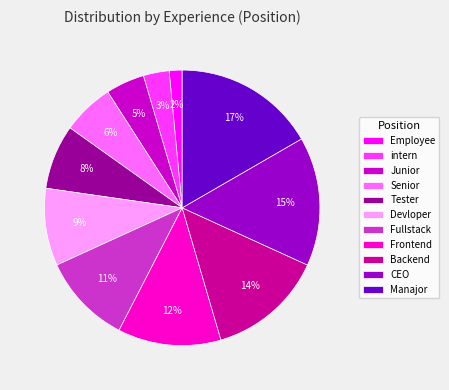

Which category has the biggest portion of the pie?

Manajor